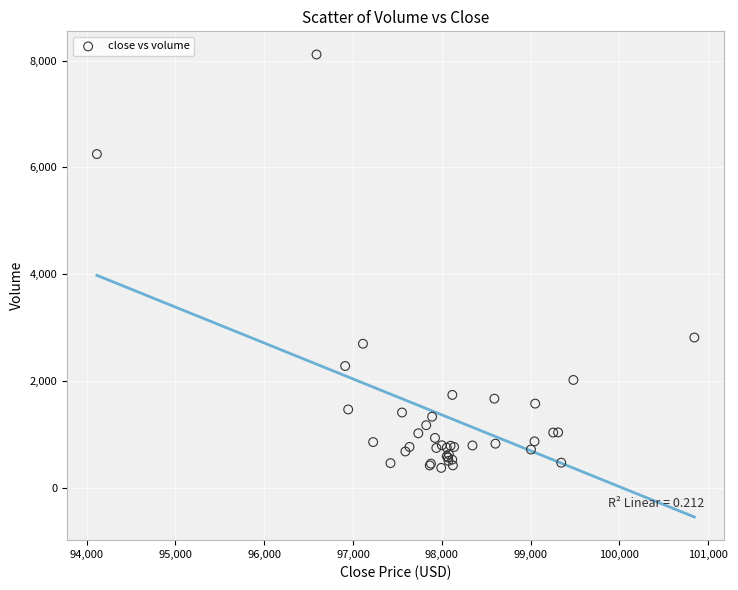

What Y value in the scatter plot is closest to 4244?

2815.5